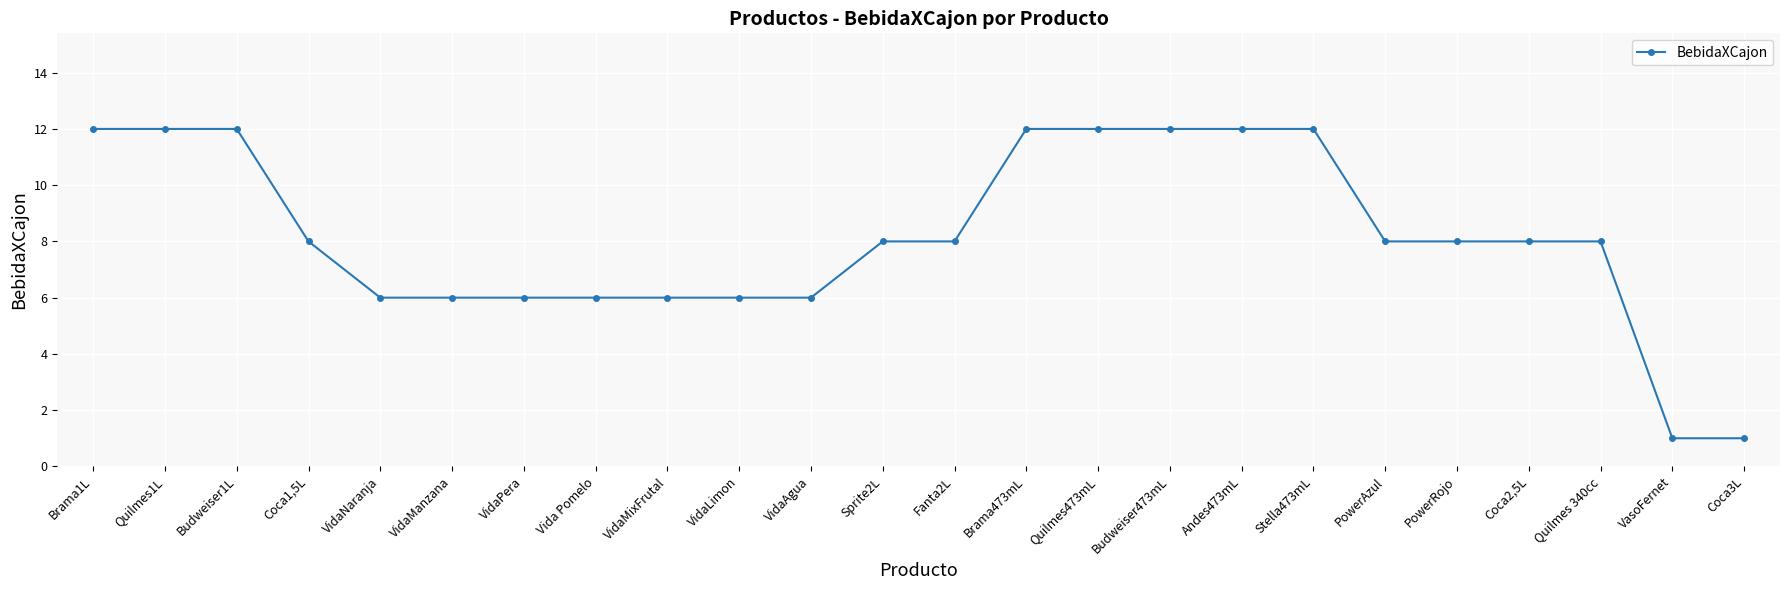

How many distinct data groups are displayed?

1